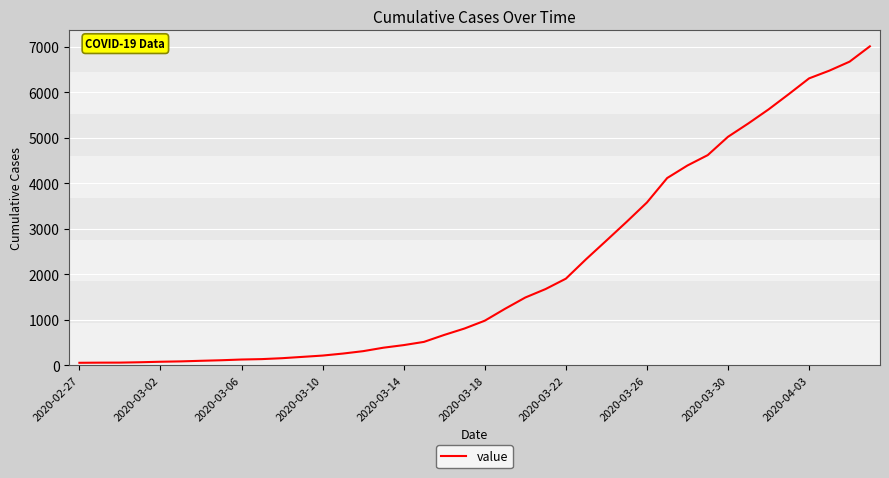

What is the greatest value displayed?

7012